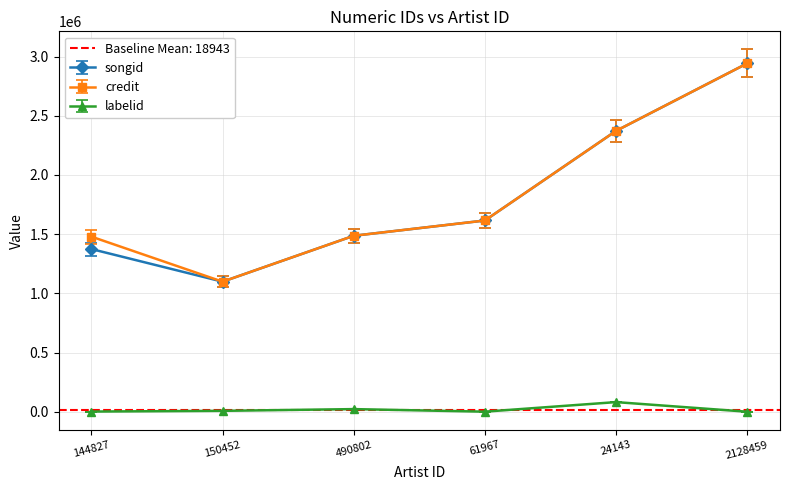

At which category is the sum across all series the highest?

2128459